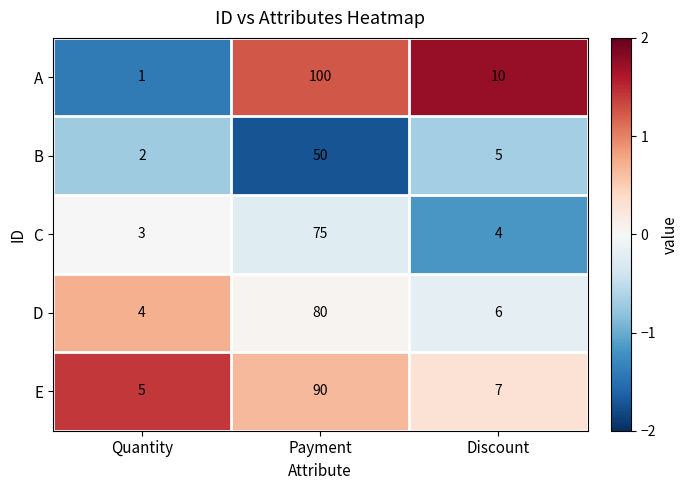

What is the difference between the second highest and minimum values in the A series?

9